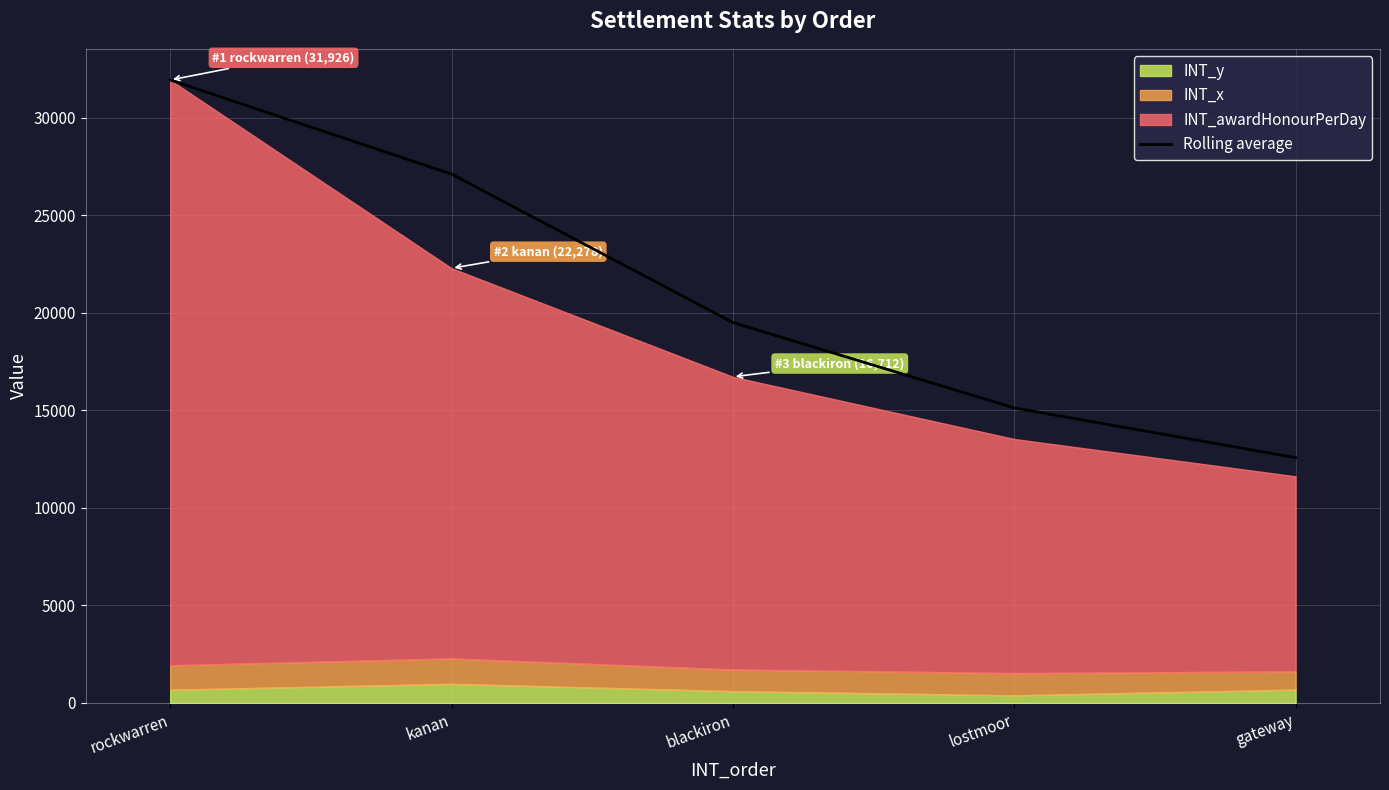

True or false: the data shows 12569 at gateway.

True